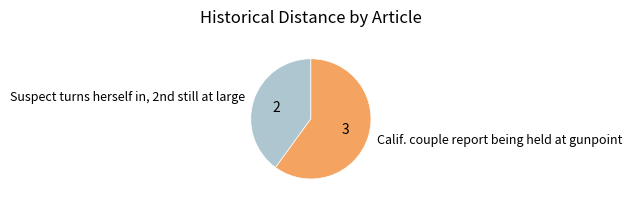

The Calif. couple report being held at gunpoint slice represents 60% of the pie. True or false?

True